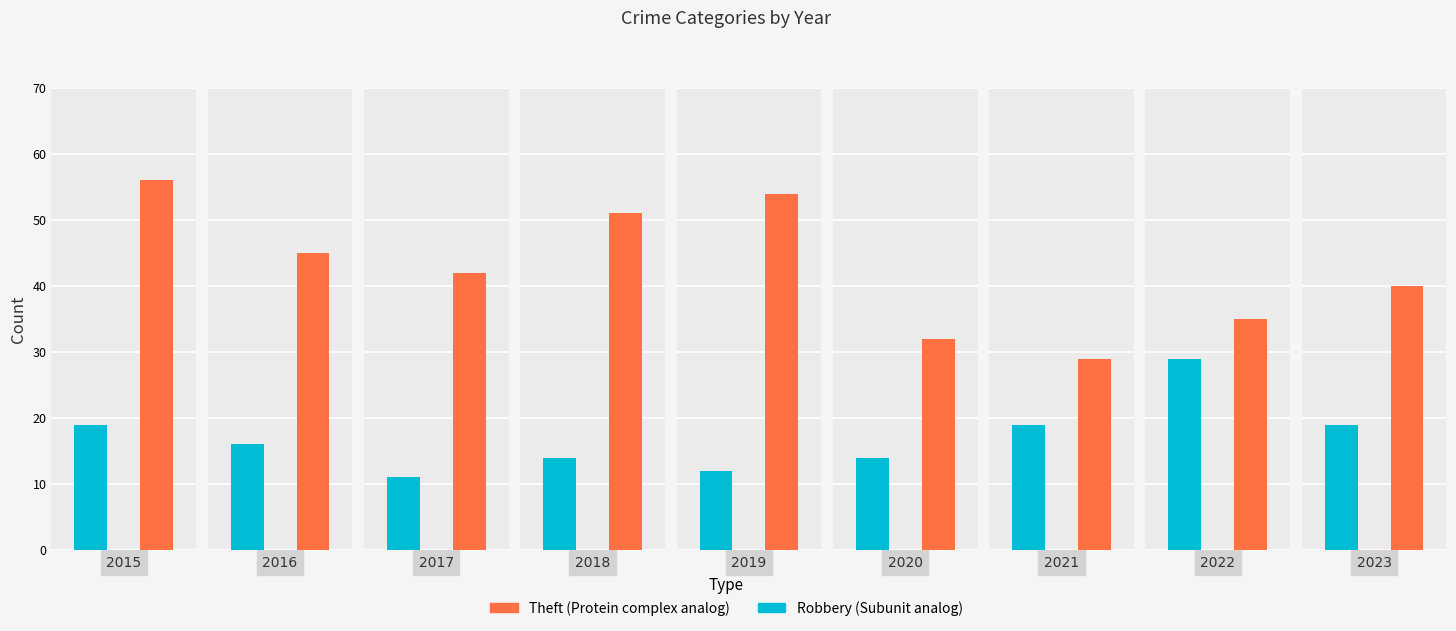

Reading left to right, list all the values displayed in this chart.

Robbery: 19	16	11	14	12	14	19	29	19
Theft: 56	45	42	51	54	32	29	35	40